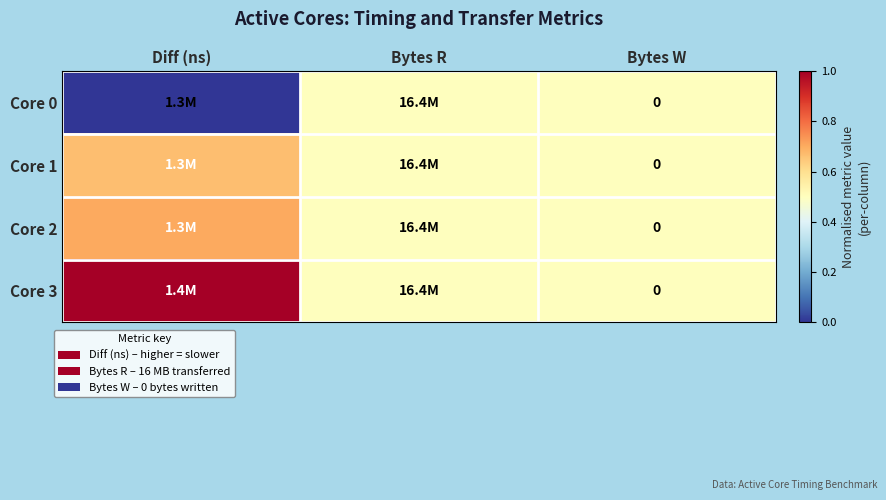

Which series has the largest range (max minus min)?

Core 0